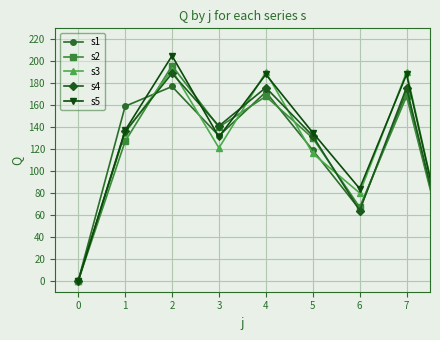

Which series has the largest range (max minus min)?

s5